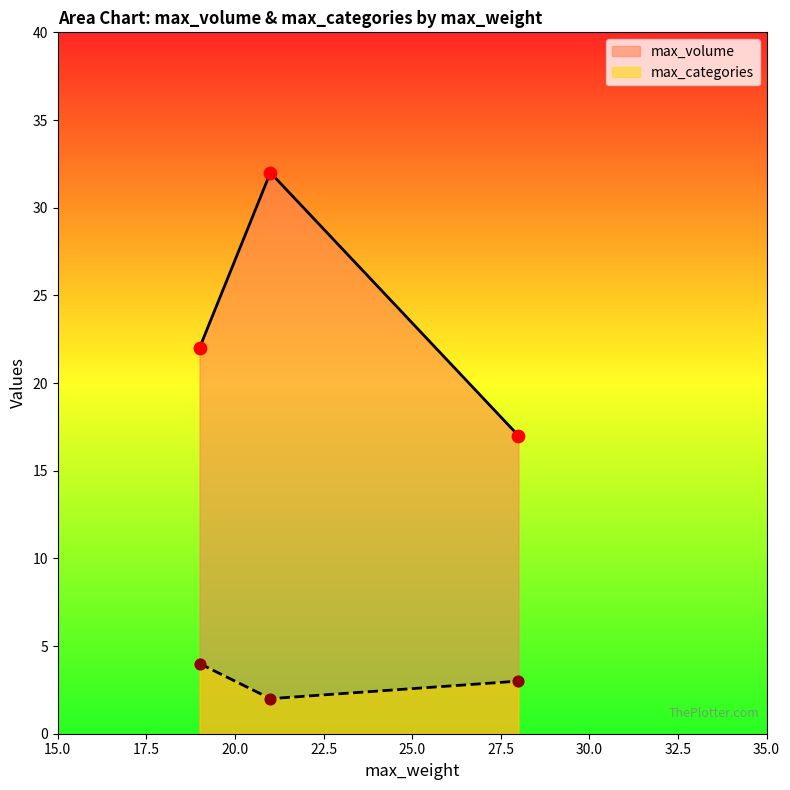

Which has a higher value, A or C?

A